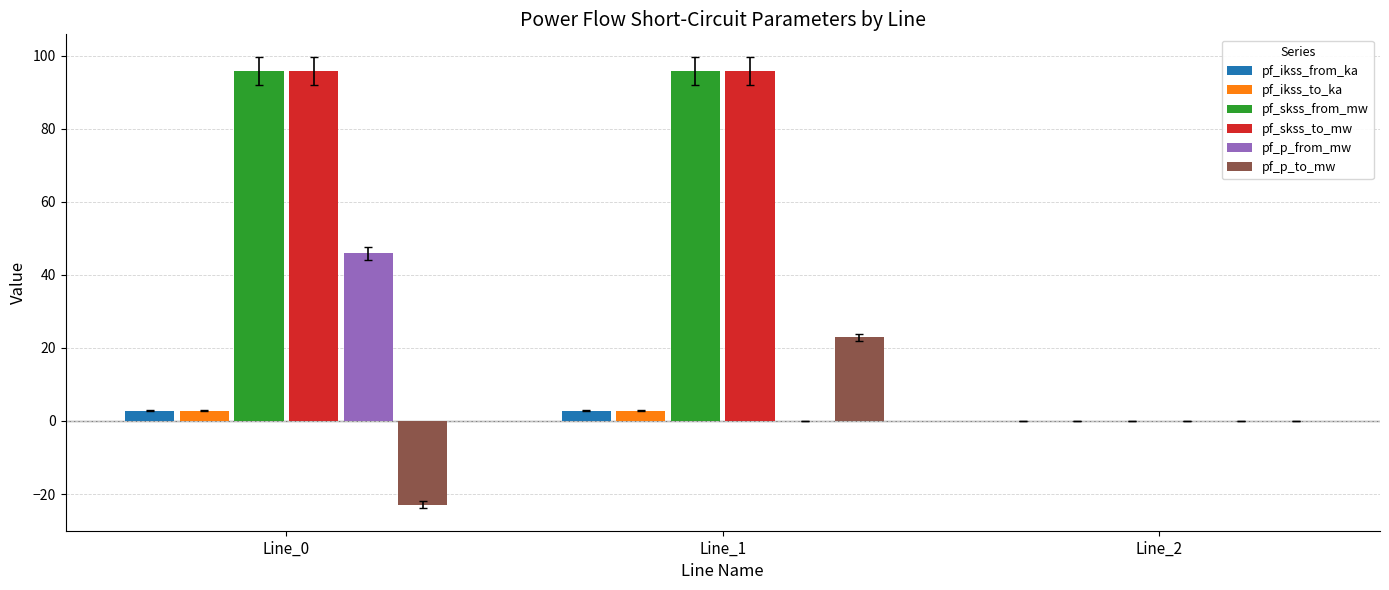

Is the value of pf_ikss_to_ka at Line_0 greater than the value of pf_skss_from_mw at Line_1?

No